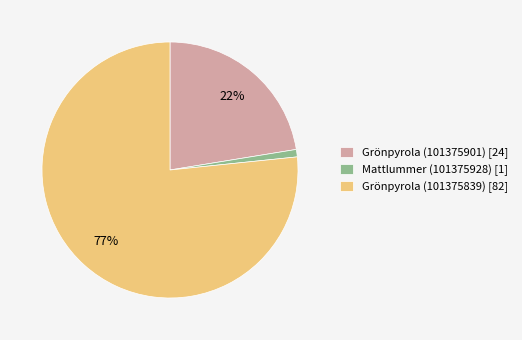

Does Grönpyrola (101375901) account for over 50% of the chart?

No